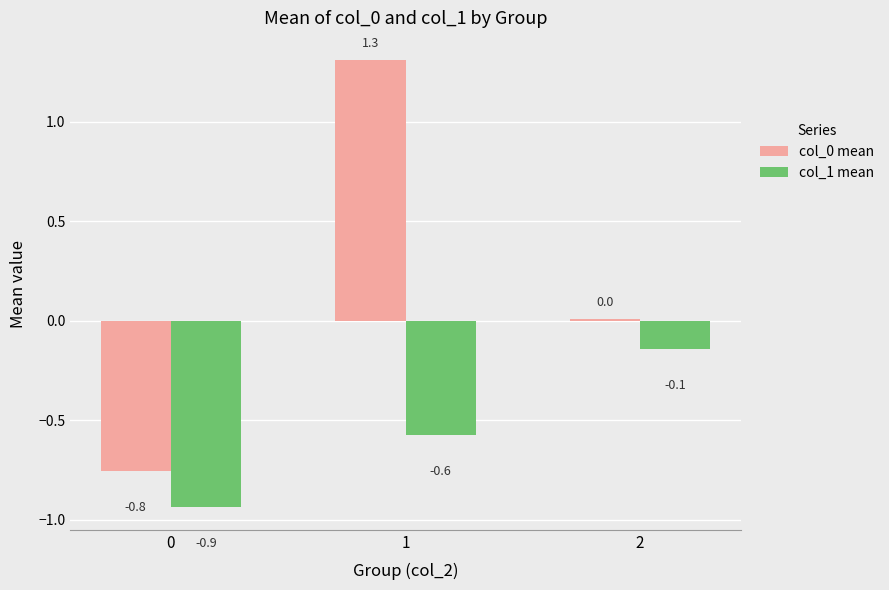

The col_0 mean series shows -0.4 at 0. True or false?

False